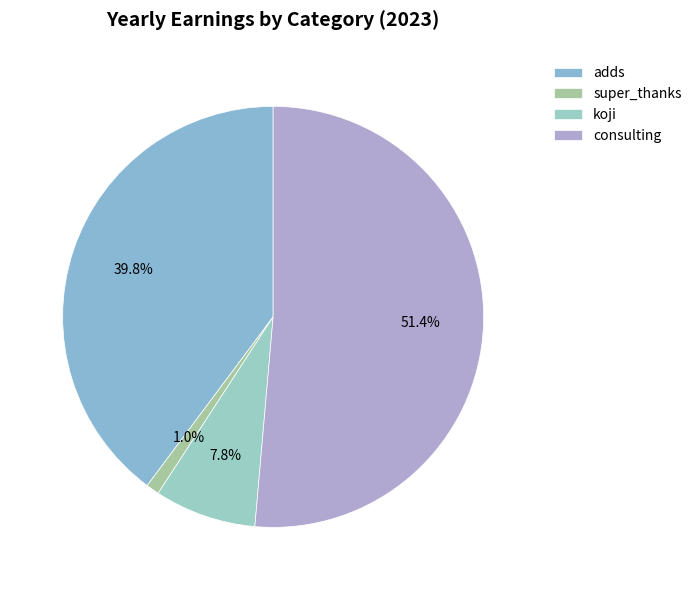

To the nearest percent, what portion does super_thanks represent?

1%